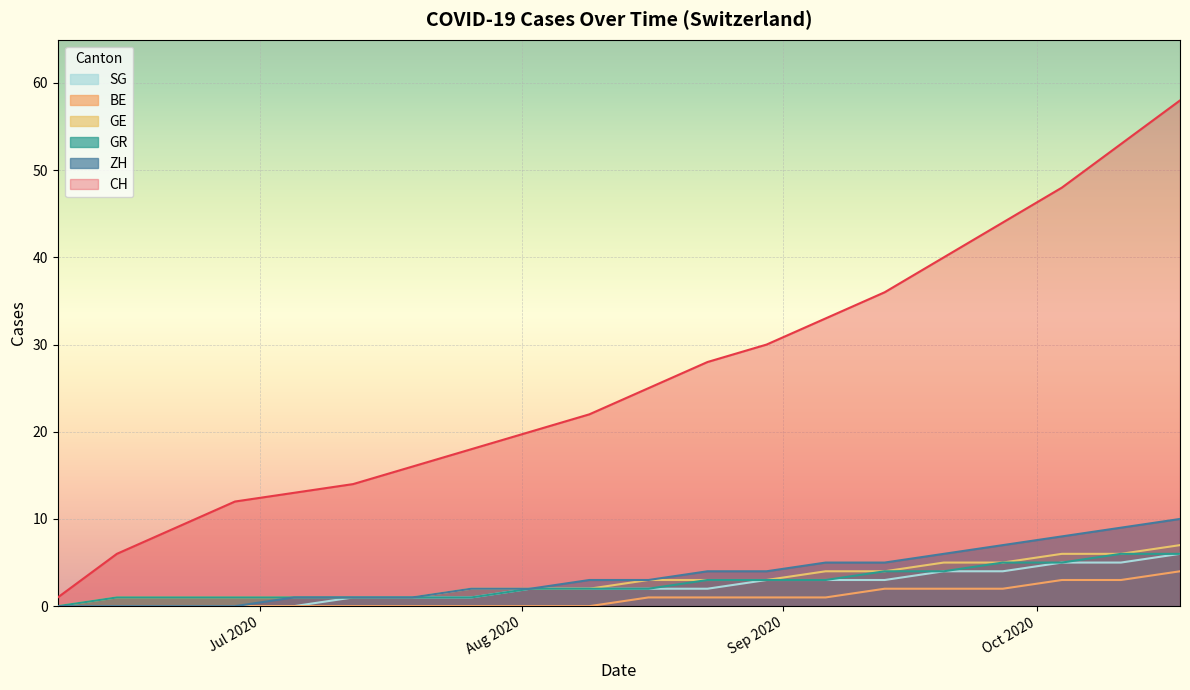

The SG series shows 8 at 2020-10-04. True or false?

False